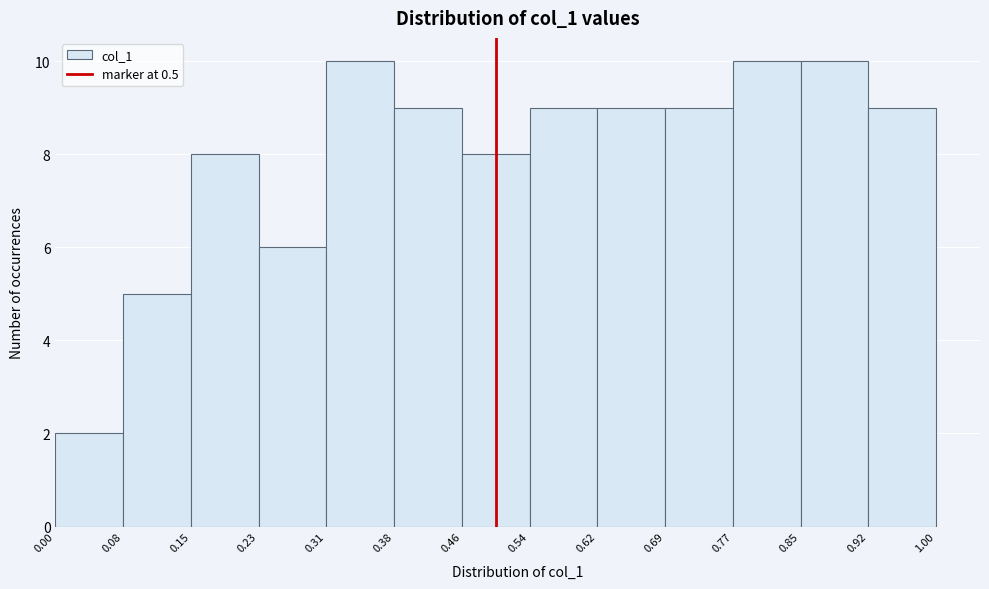

Reading left to right, transcribe this chart: for each bar, give the range it covers on the x-axis and its height. The values are not printed on the chart, so give them approximately, as read against the axis.

0.00 to 0.08: 2
0.08 to 0.15: 5
0.15 to 0.23: 8
0.23 to 0.31: 6
0.31 to 0.38: 10
0.38 to 0.46: 9
0.46 to 0.54: 8
0.54 to 0.62: 9
0.62 to 0.69: 9
0.69 to 0.77: 9
0.77 to 0.85: 10
0.85 to 0.92: 10
0.92 to 1.00: 9